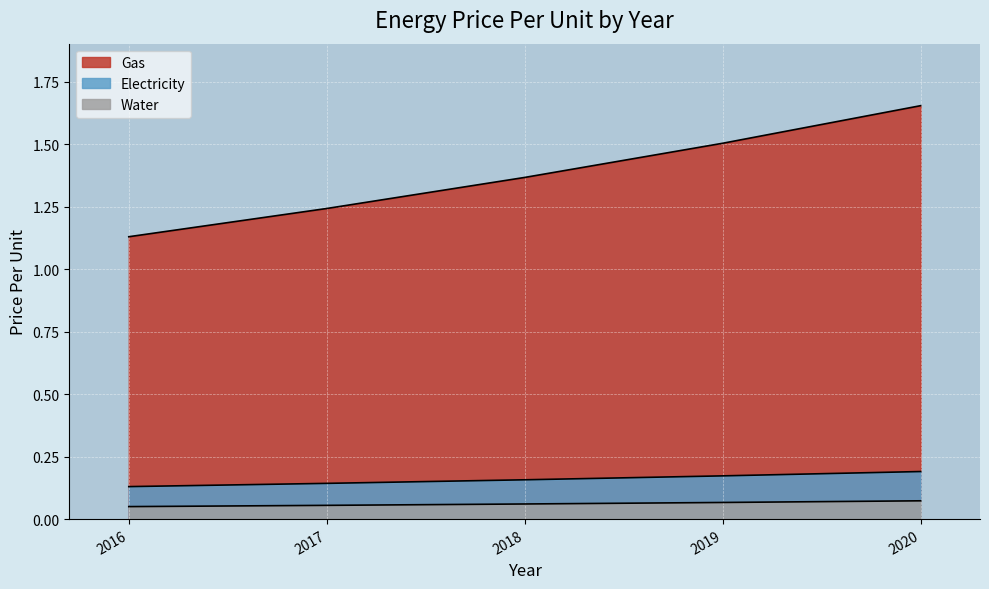

True or false: Electricity and Gas cross at least once.

False